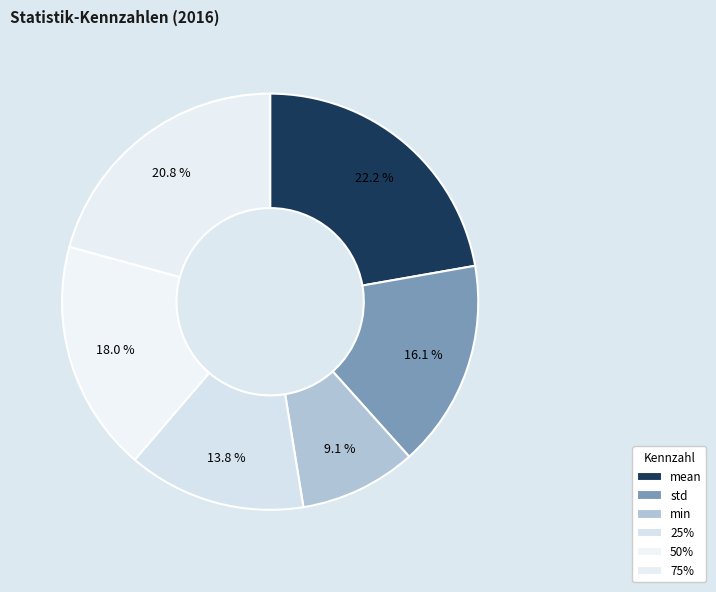

Is mean the majority of the pie?

No